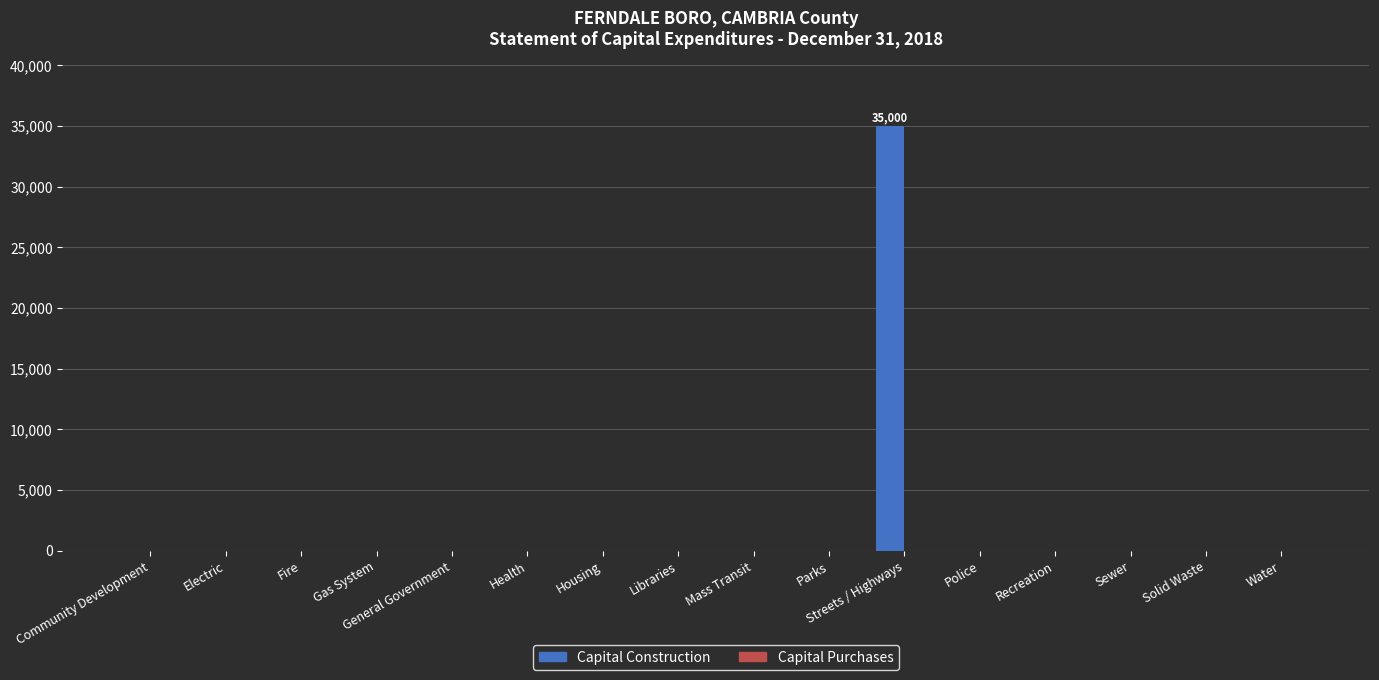

True or false: the data shows 19614 at General Government.

False